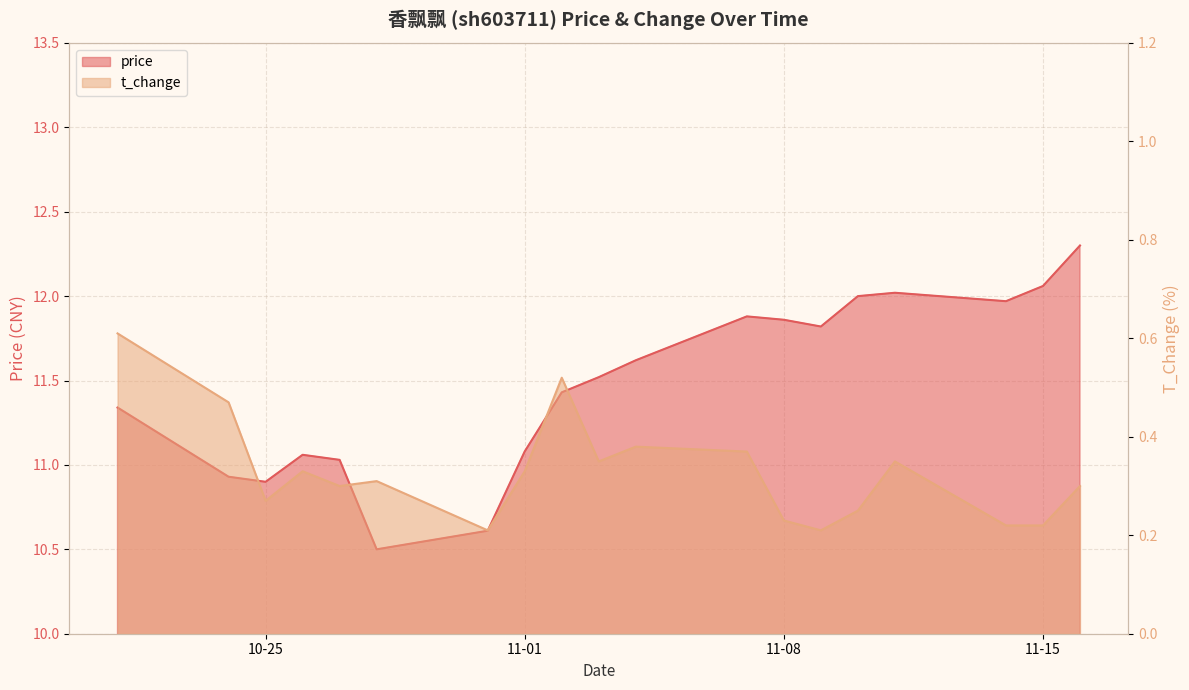

The t_change series shows 0.2 at 2022-11-16. True or false?

False